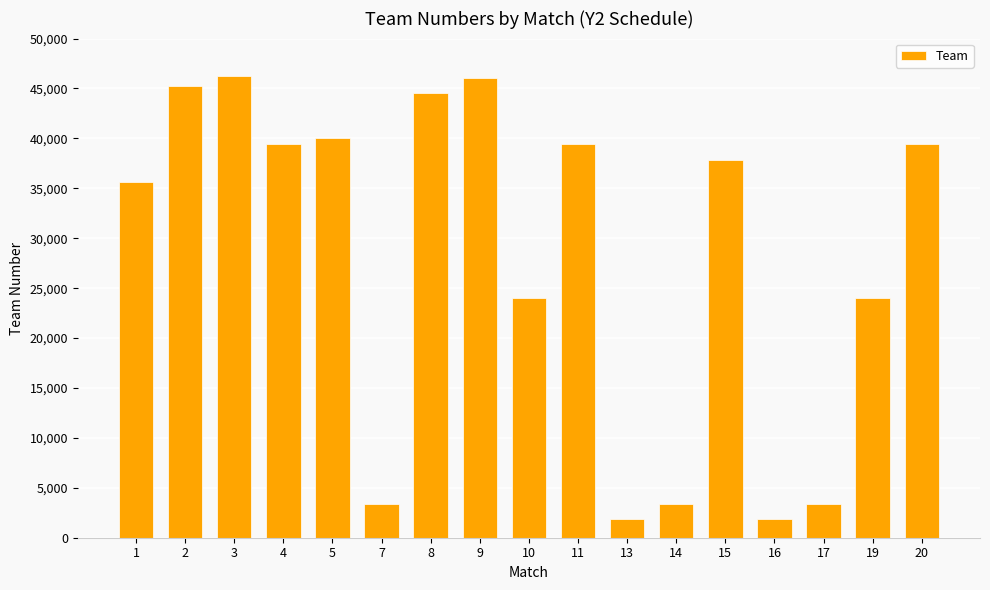

What value does the data have at 8, to the nearest 50?

44600